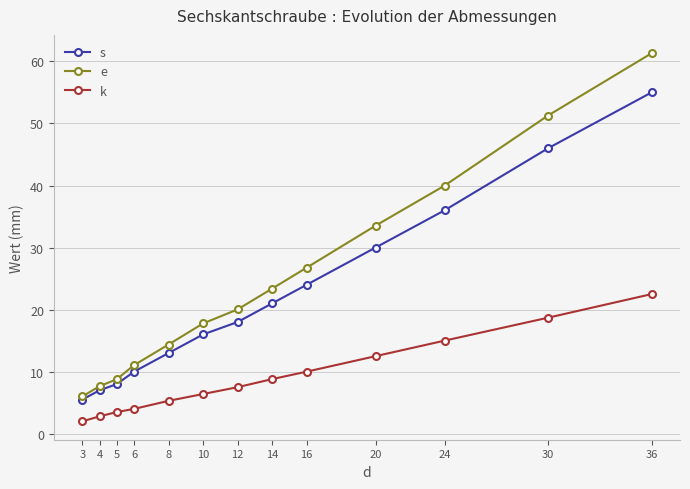

Rank the series by their average value, from lowest to highest.

k, s, e